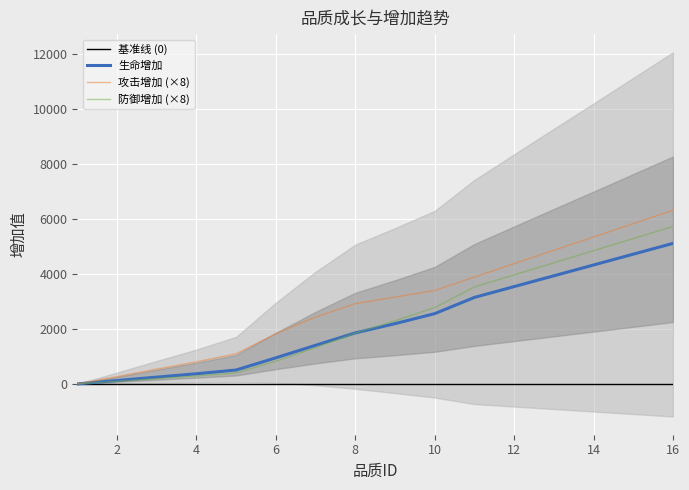

What is the greatest value displayed?

6320